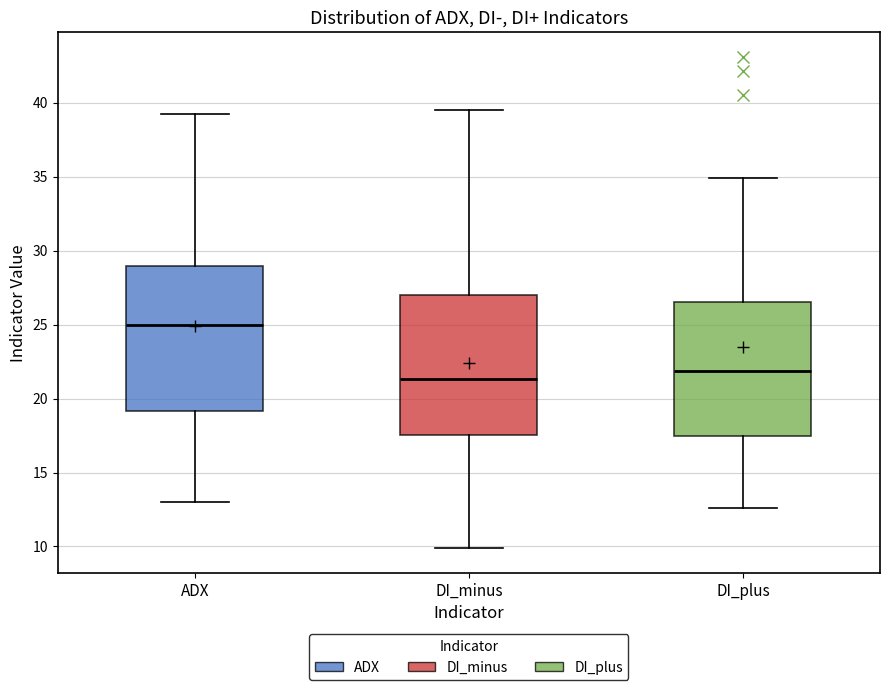

Reading left to right, transcribe this box plot: for each box, give where its median line is, the range the box spans, and where its two whiskers end, as read against the y-axis. The values are not printed on the chart, so give them approximately, as read against the axis.

ADX: median 25.0, box 19.0 to 29.0, whiskers 13.0 to 39.0
DI_minus: median 21.5, box 17.5 to 27.0, whiskers 10.0 to 39.5
DI_plus: median 22.0, box 17.5 to 26.5, whiskers 12.5 to 35.0